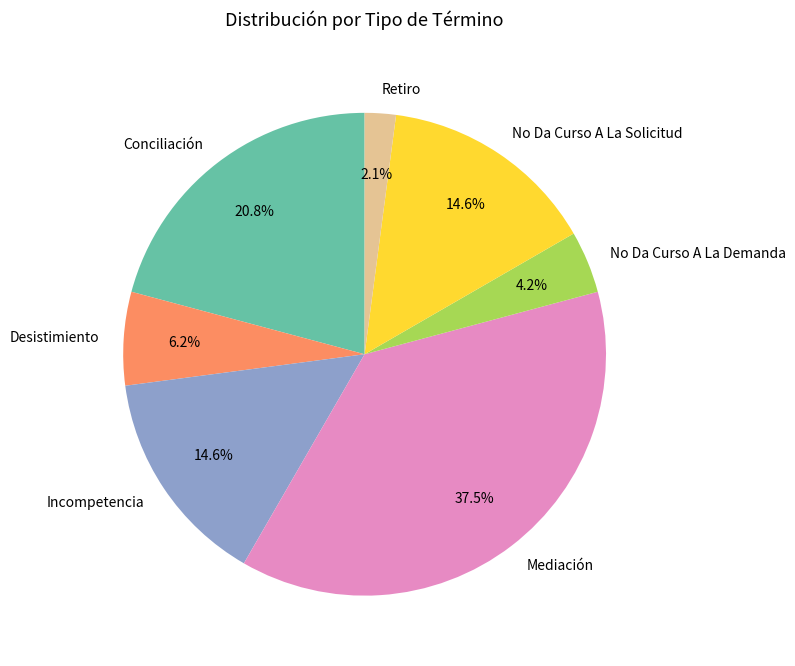

To the nearest percent, what is the average slice percentage?

14%